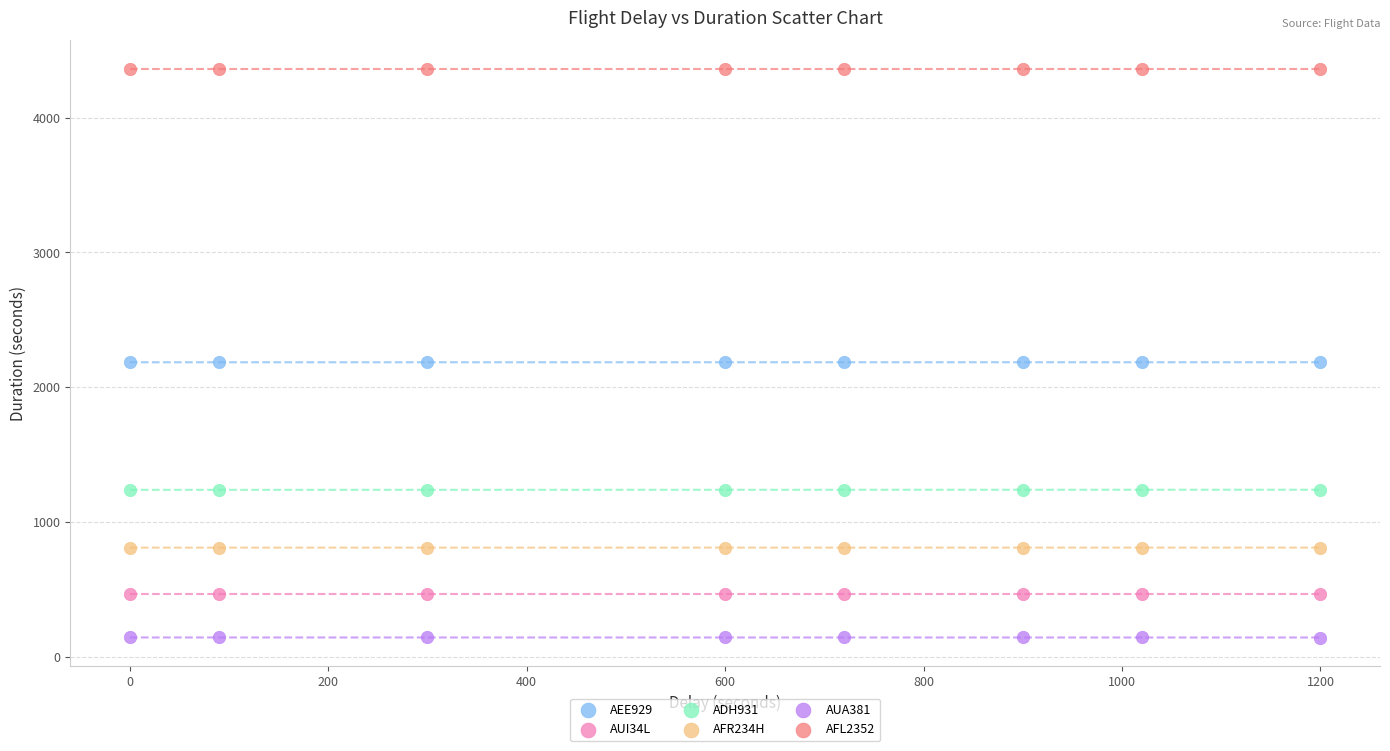

Which series reaches the minimum Y coordinate?

AUA381